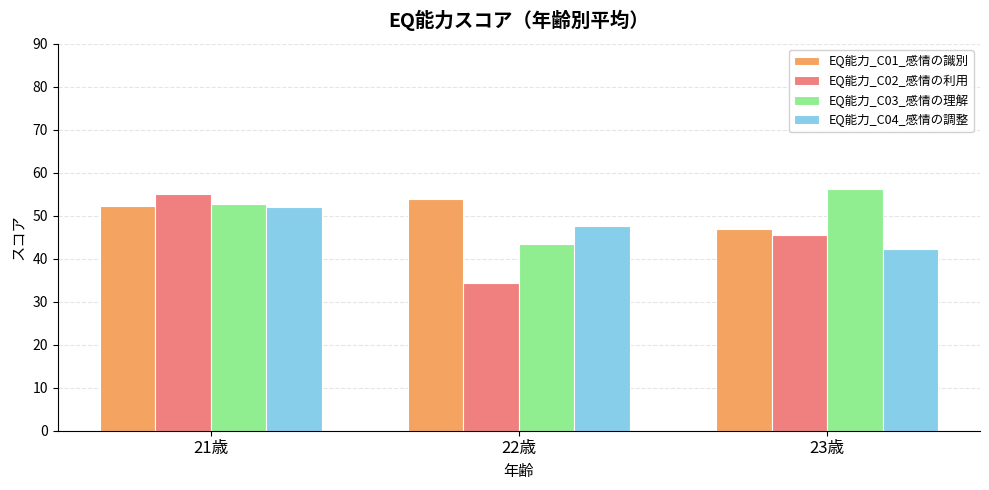

Read the EQ能力_C04_感情の調整 value at 22歳.

47.7